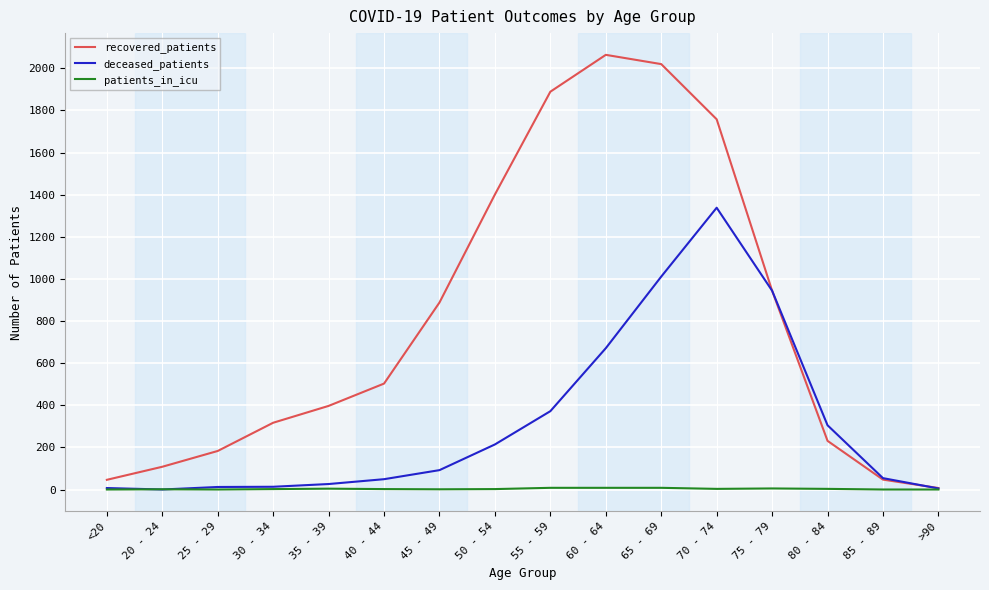

What is the difference between the deceased_patients values at 50 - 54 and 75 - 79?

730